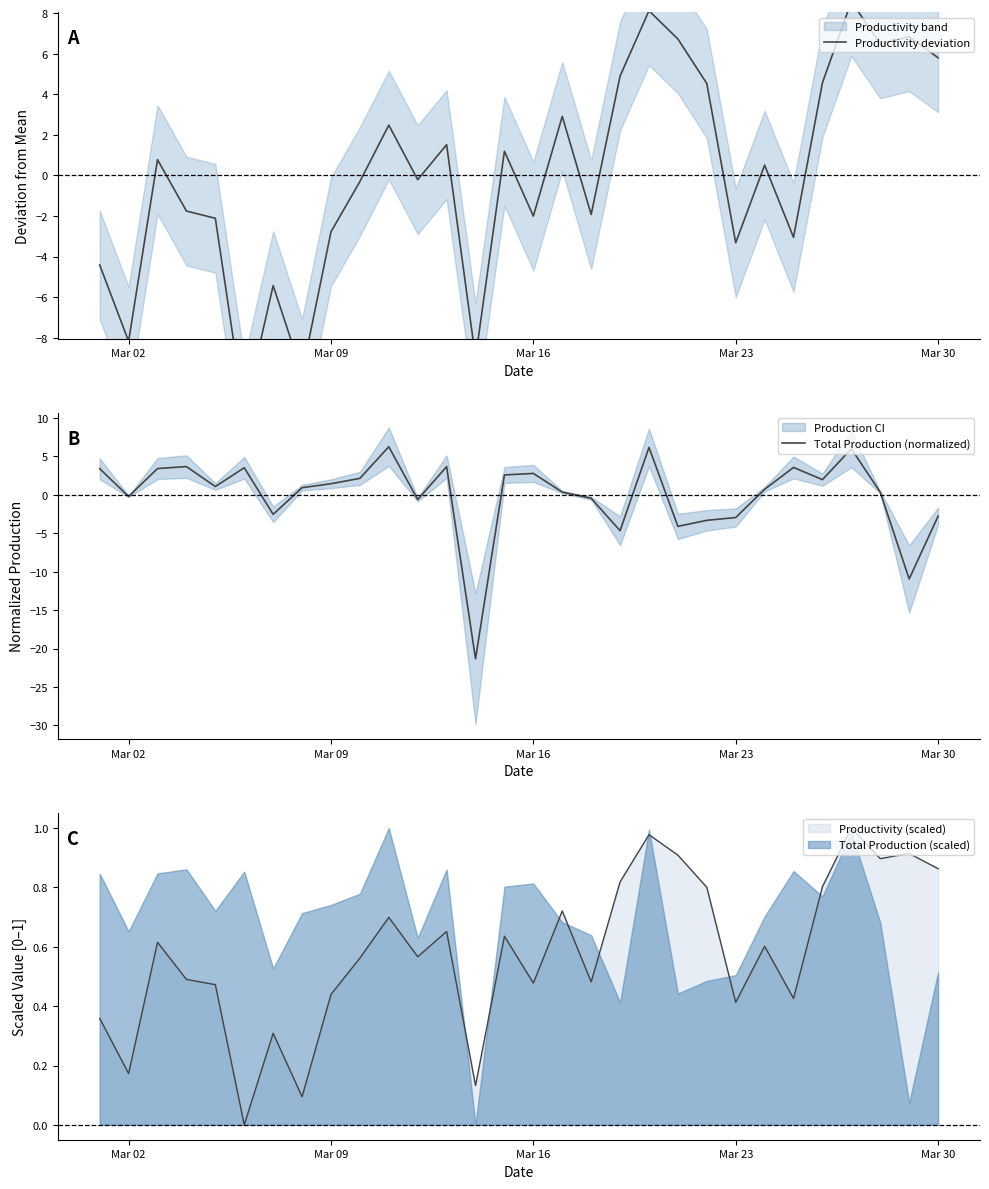

The value of Total Production (normalized) at 24 is 4.9. True or false?

False